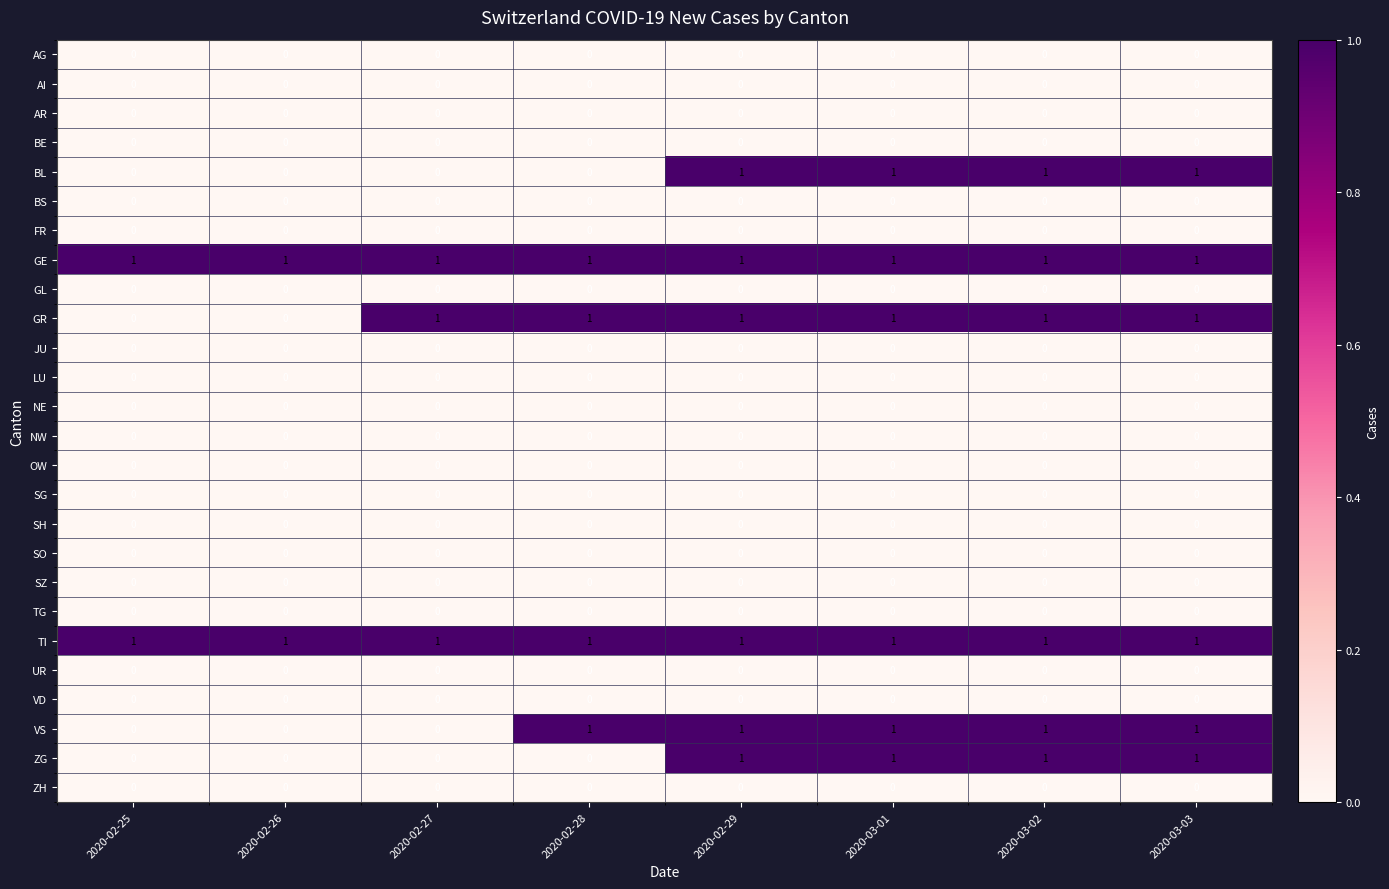

What is the total value across all series at 2020-03-02?

6